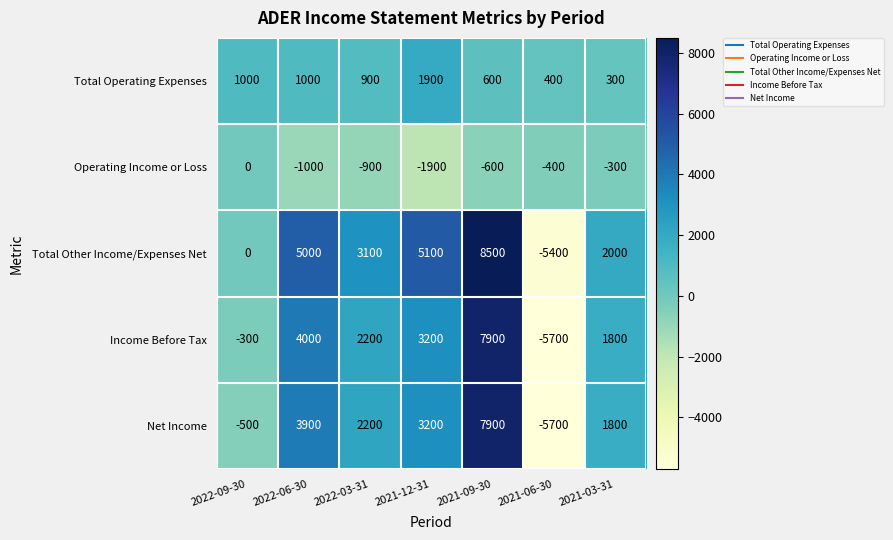

The Total Other Income/Expenses Net series shows 574 at 2021-03-31. True or false?

False